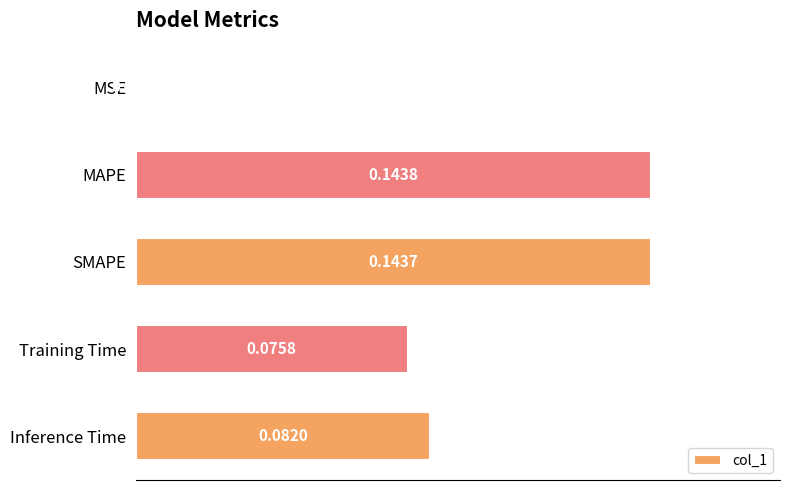

Which category has the highest value across all series?

MAPE